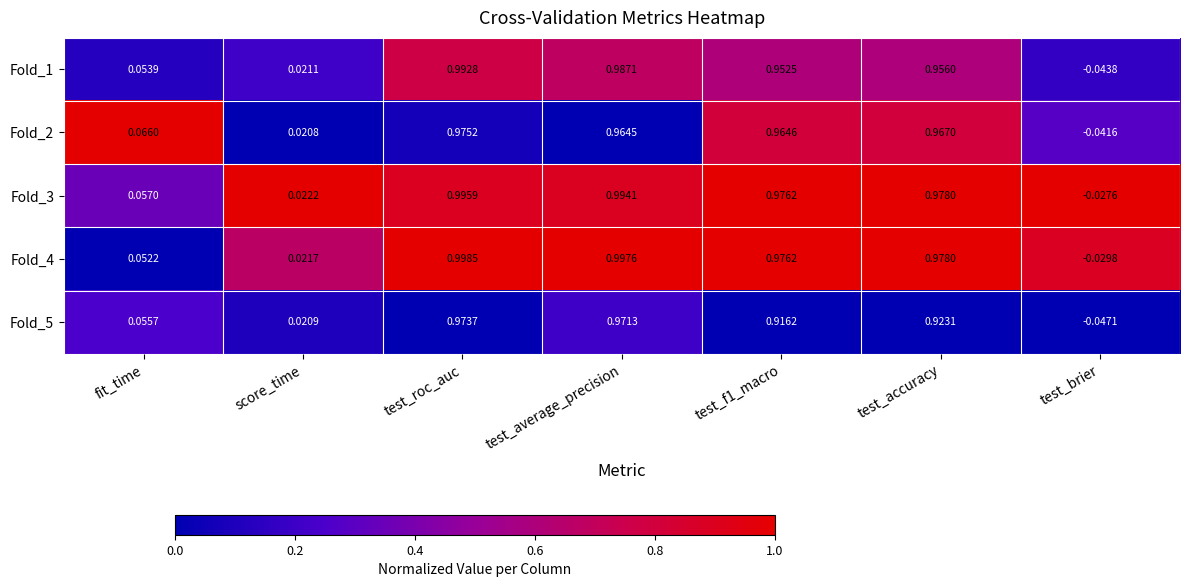

Which series has the largest range (max minus min)?

Fold_1